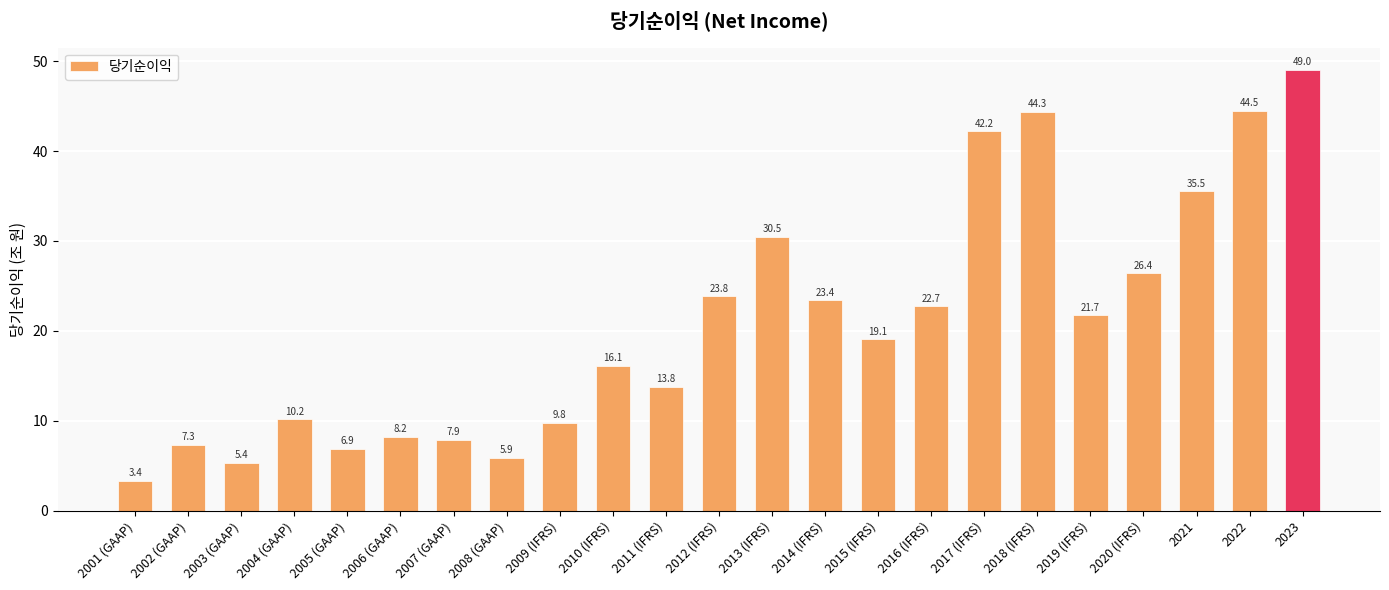

What position from the left is 2004 (GAAP)?

4